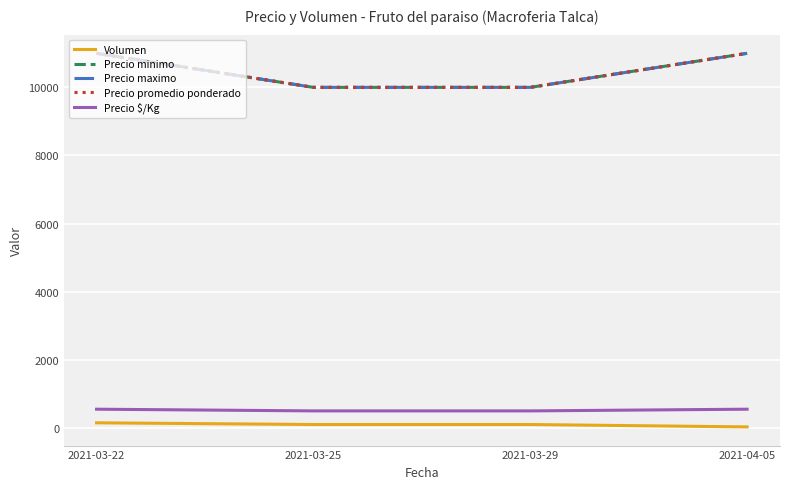

List the labels in order of Precio $/Kg value, largest first.

2021-03-22, 2021-04-05, 2021-03-25, 2021-03-29